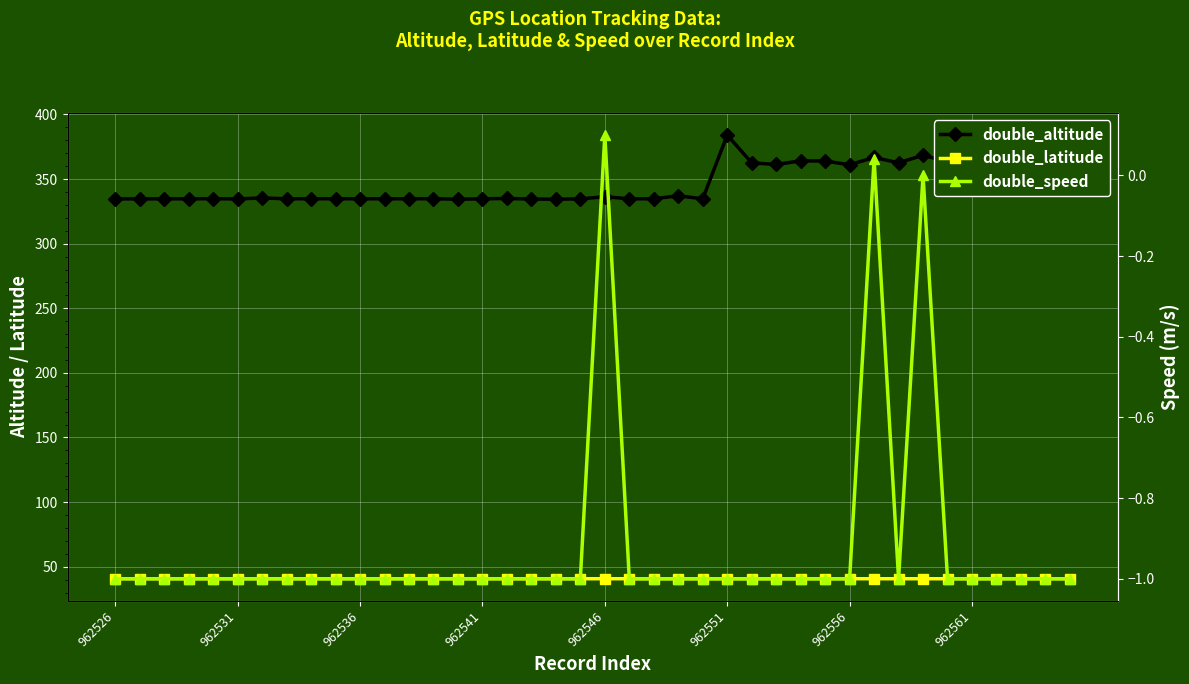

How many categories are shown in the chart?

40